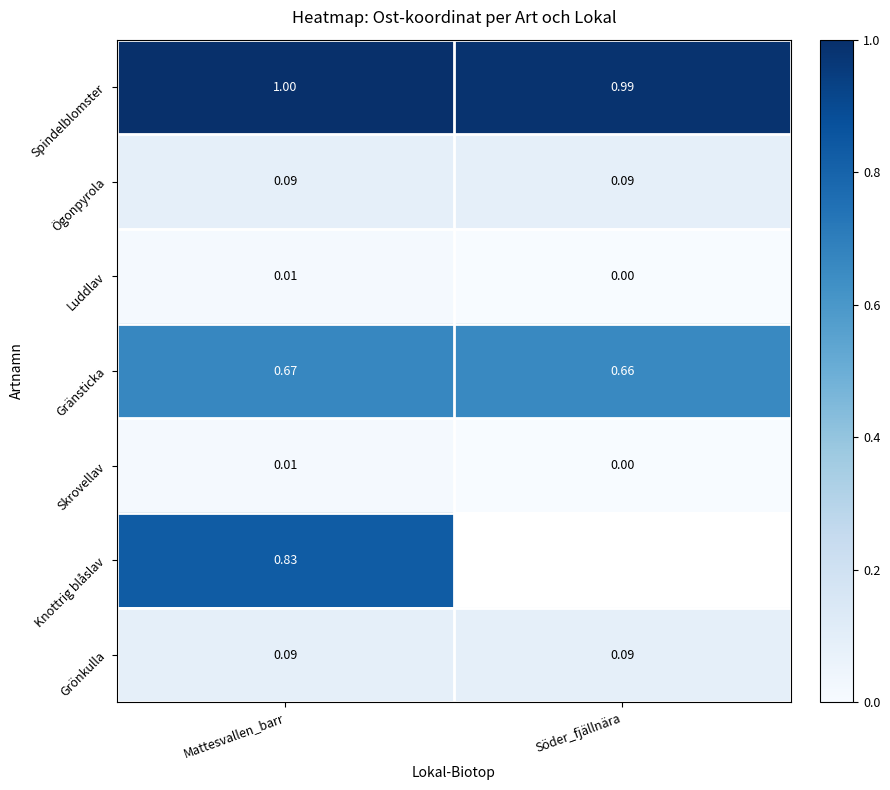

Where is Luddlav nearest to the value 0?

Söder_fjällnära